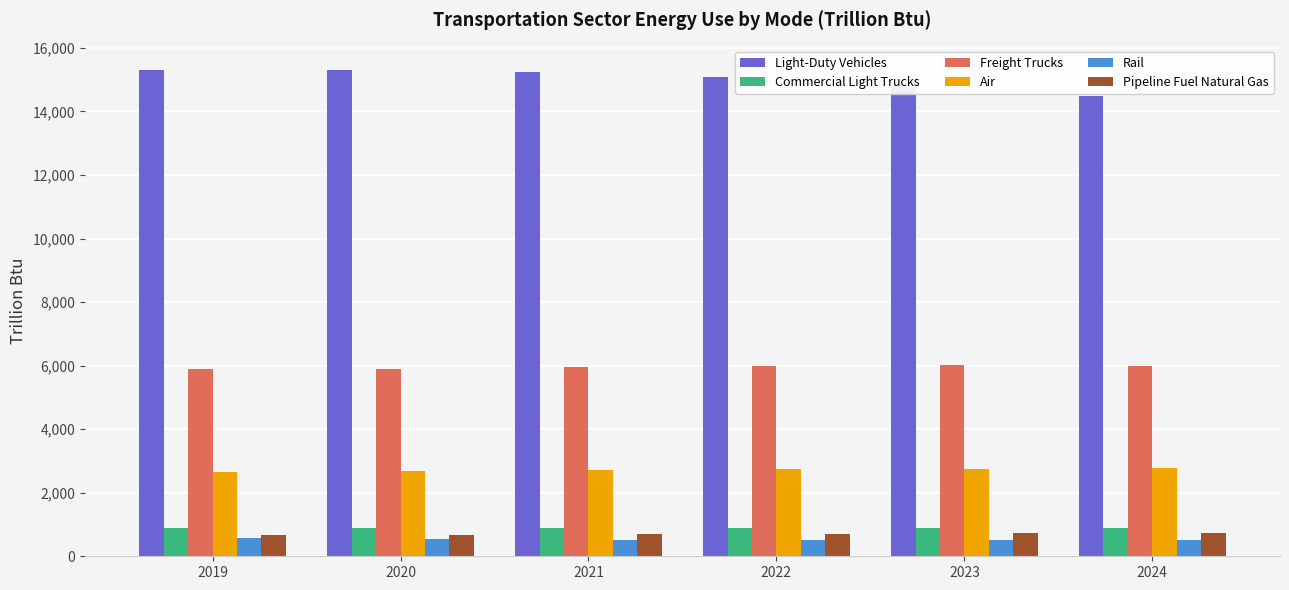

What is the lowest value of the Pipeline Fuel Natural Gas series?

667.2